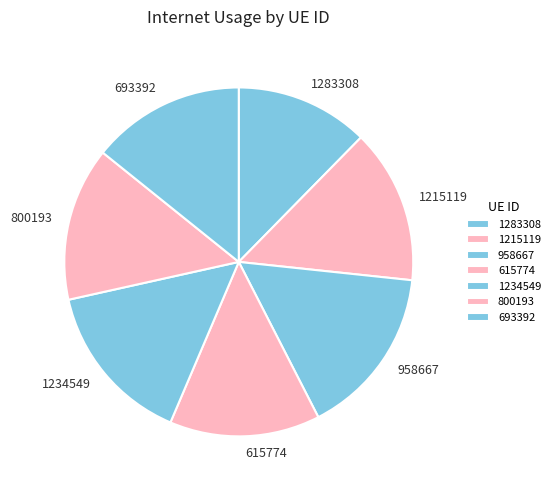

How many slices are in this pie chart?

7